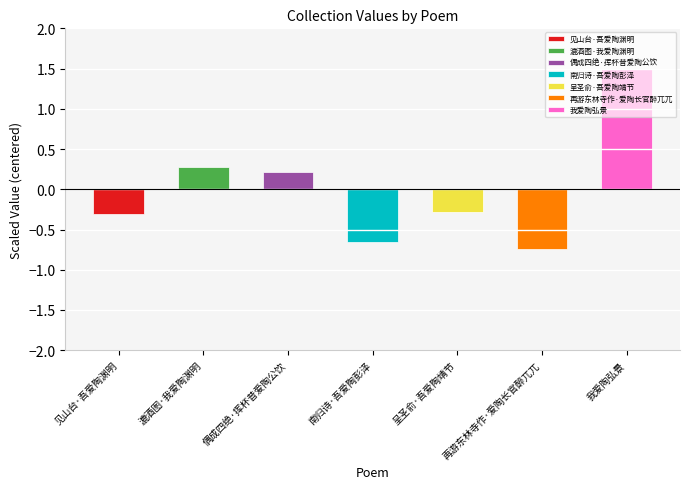

At which label is the value closest to 0?

偶成四绝·挥杯昔爱陶公饮